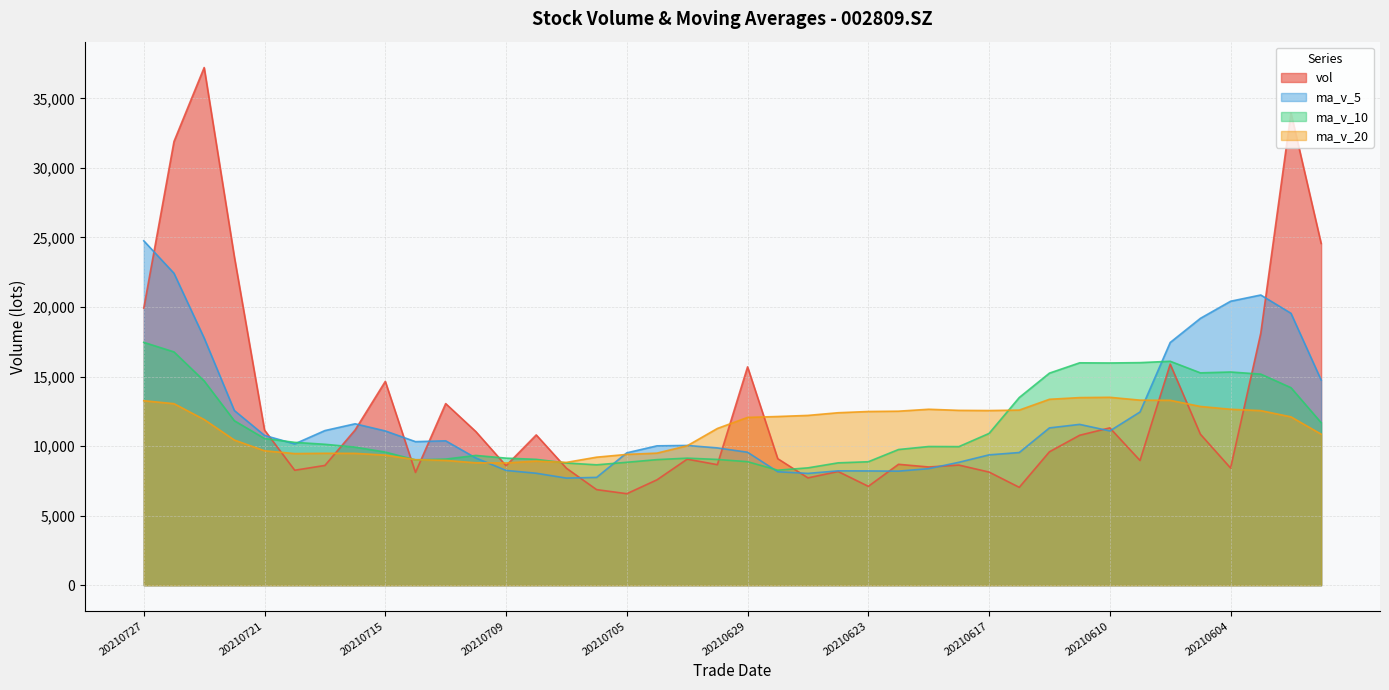

What are all the series names shown in the legend?

vol, ma_v_5, ma_v_10, ma_v_20